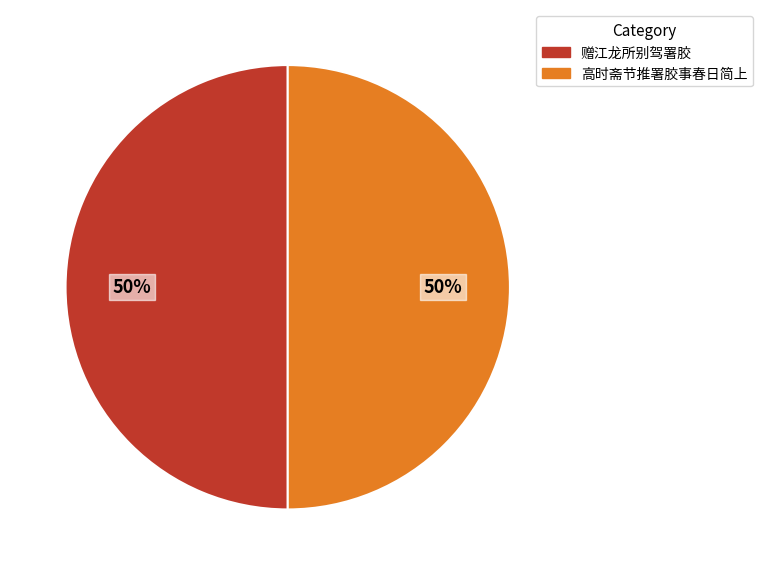

To the nearest percent, what portion does 高时斋节推署胶事春日简上 represent?

50%